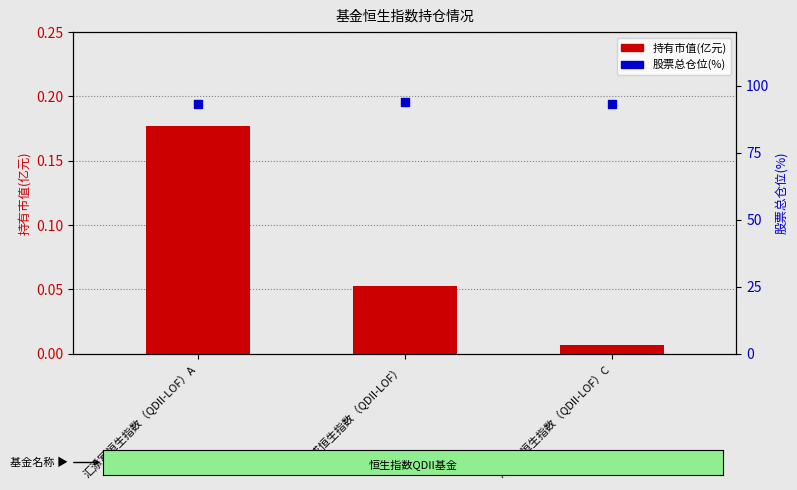

What is the total value across all series at 汇添富恒生指数（QDII-LOF）C?

93.1